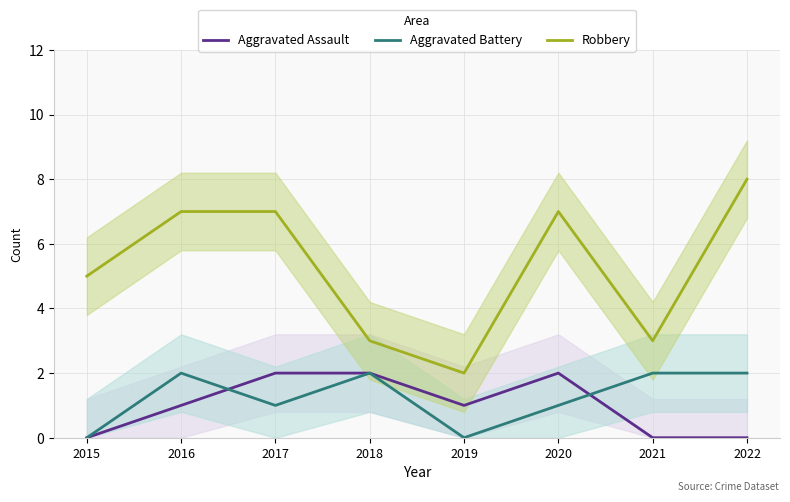

Reading left to right, extract all data points from this chart.

Aggravated Assault: 0	1	2	2	1	2	0	0
Aggravated Battery: 0	2	1	2	0	1	2	2
Robbery: 5	7	7	3	2	7	3	8